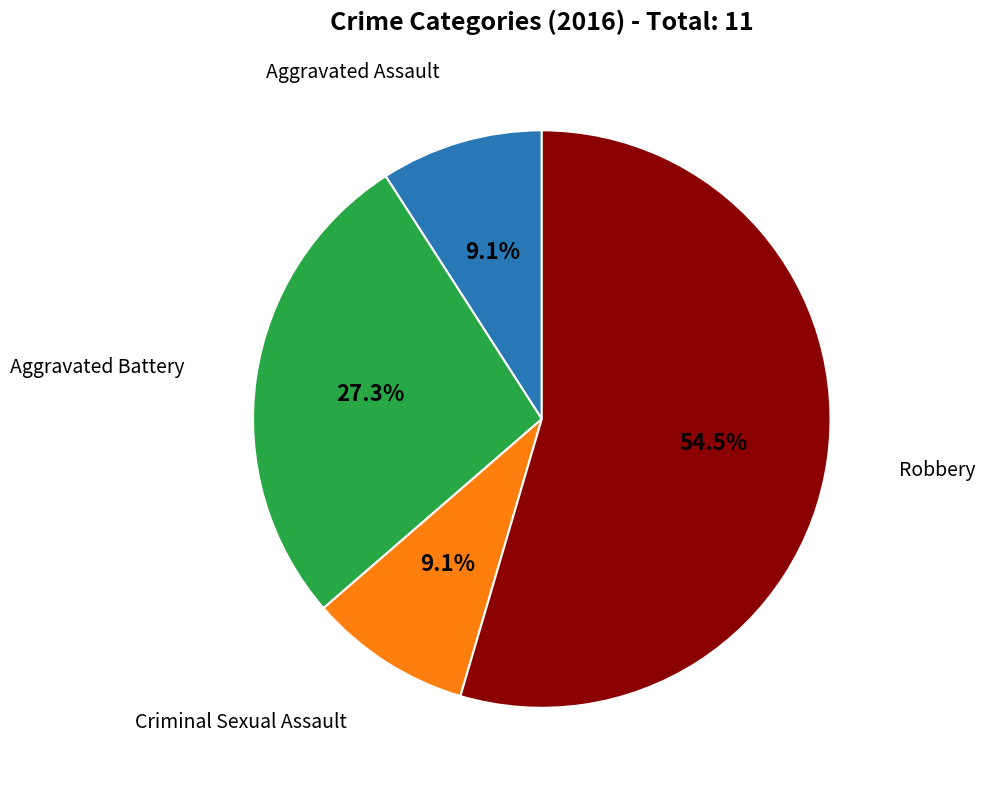

Is Robbery the majority of the pie?

Yes